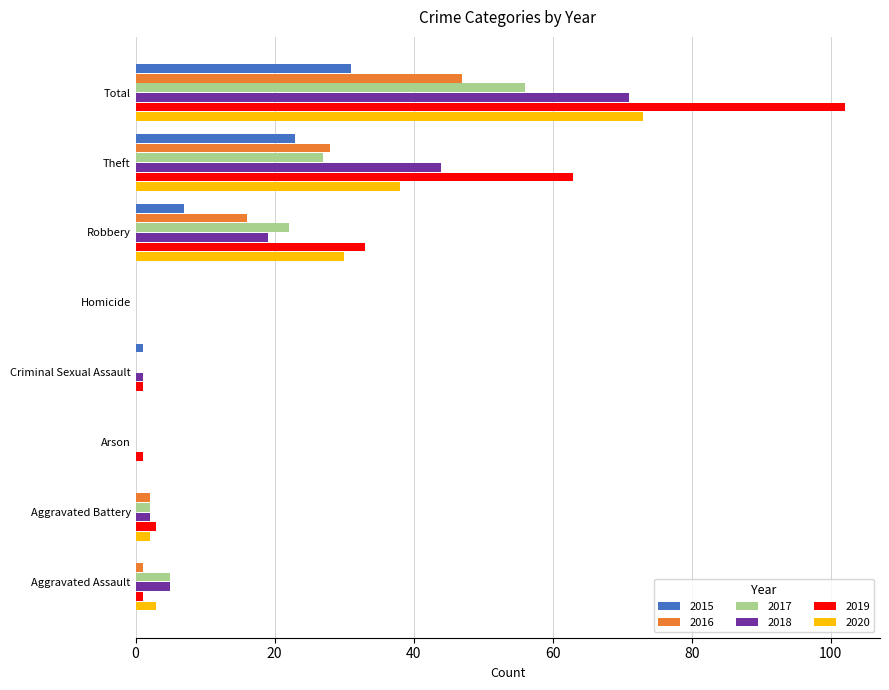

Count the number of data series in this chart.

6